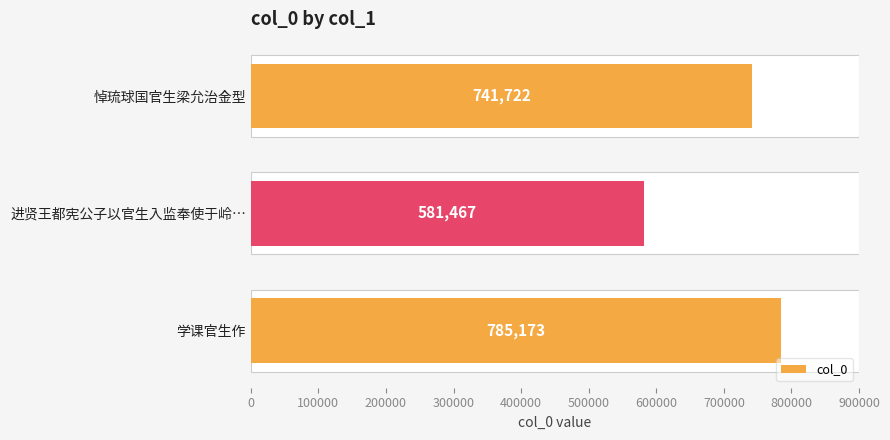

At which category does the chart reach its peak across all series?

200000